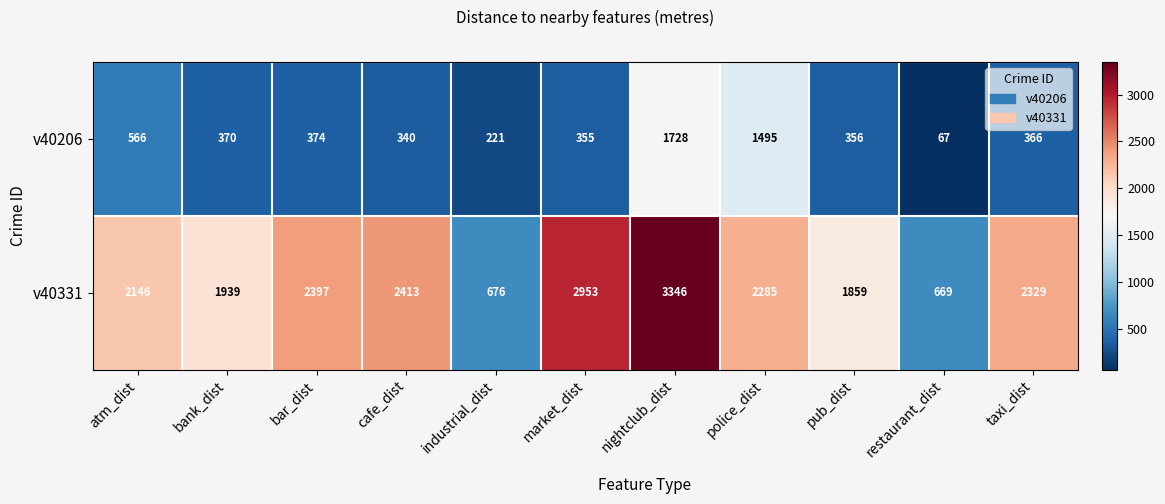

Reading left to right, what are all the values shown in this chart?

v40206: 566	370	374	340	221	355	1728	1495	356	67	366
v40331: 2146	1939	2397	2413	676	2953	3346	2285	1859	669	2329